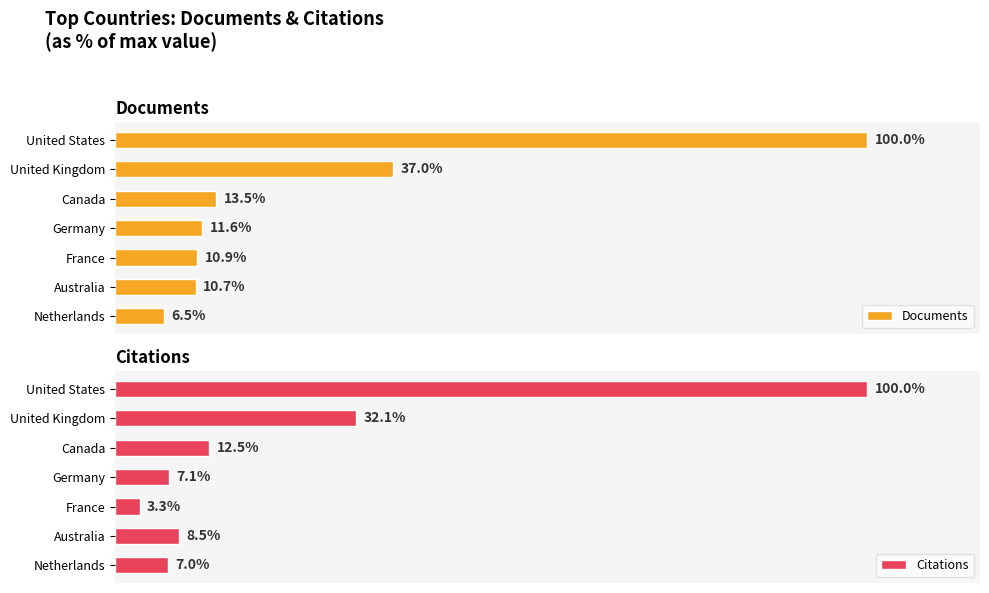

At which label does Documents reach its minimum?

Netherlands